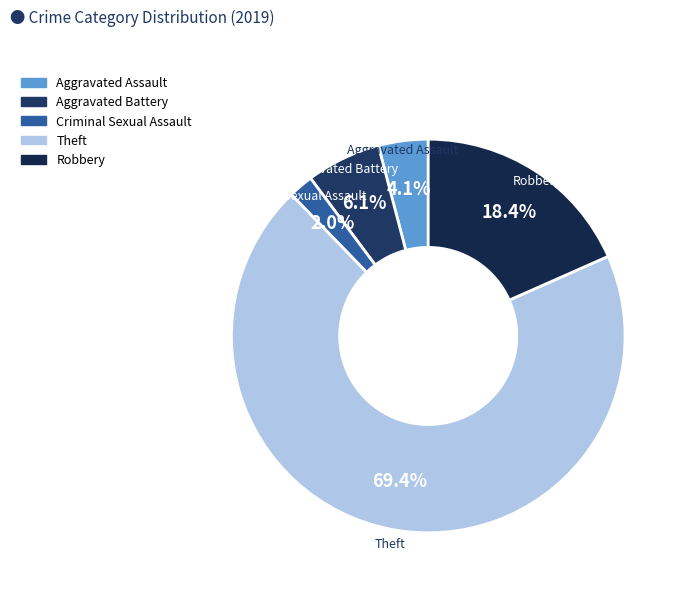

Which category accounts for the majority?

Theft